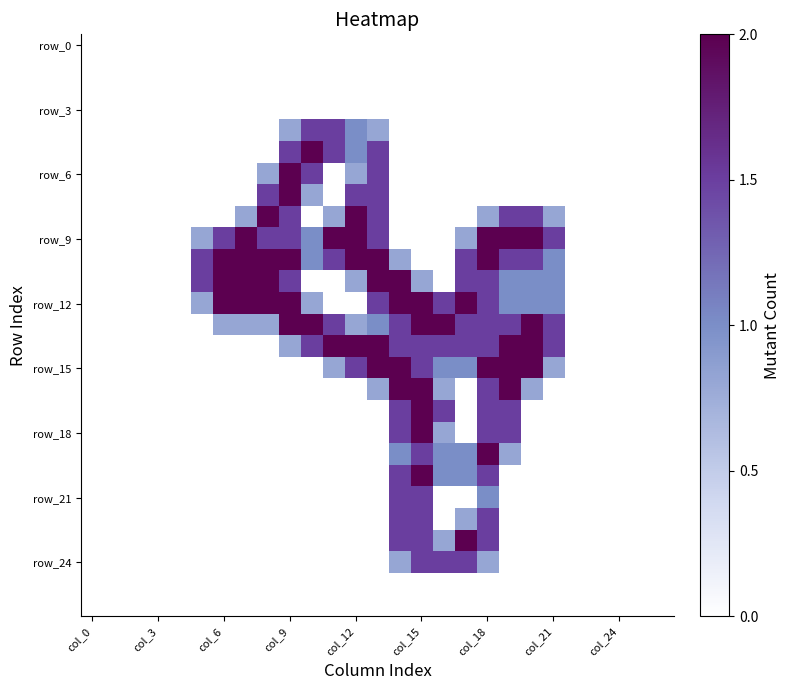

At how many categories does at least one series exceed 0?

17